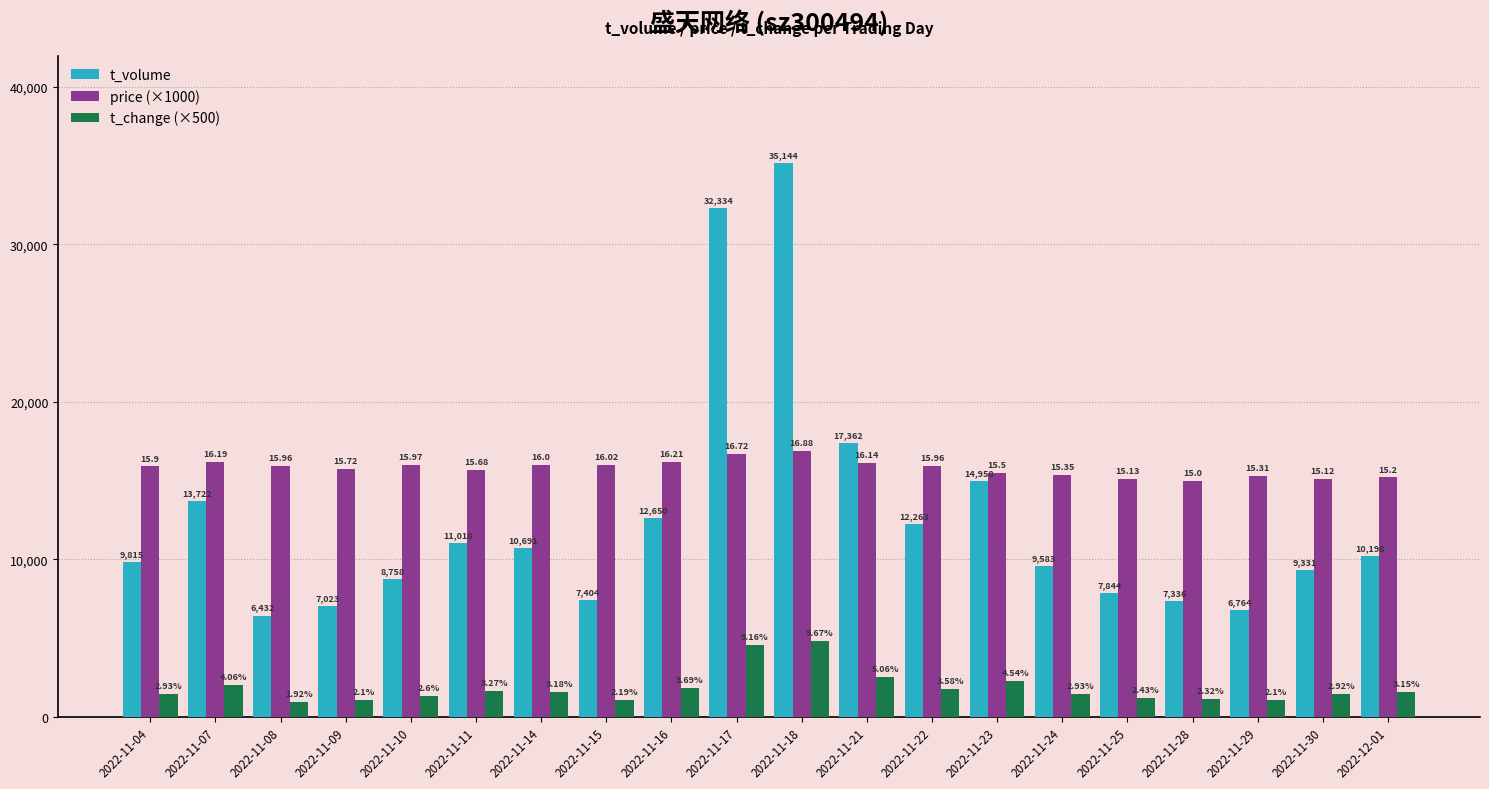

What is the label of the 5th bar from the right?

2022-11-25